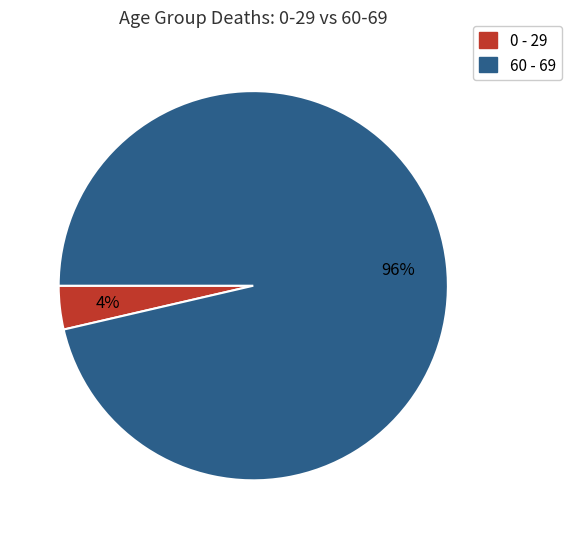

How many segments does this pie chart have?

2